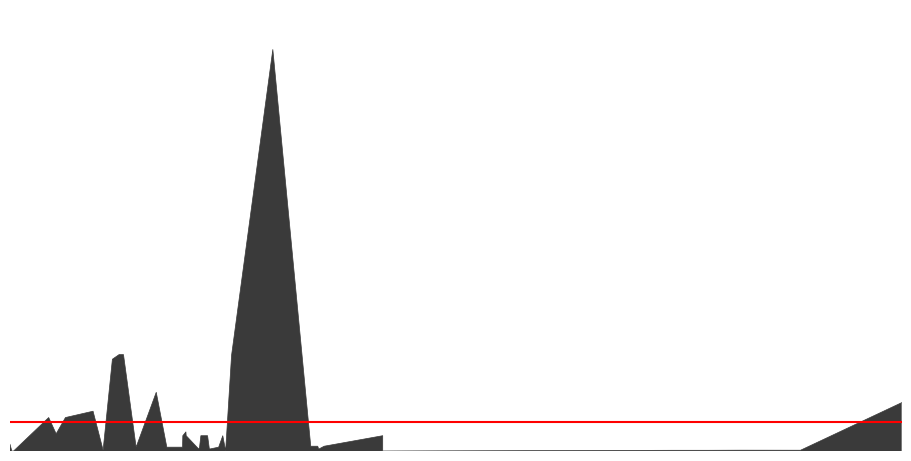

What is the average value?

1534